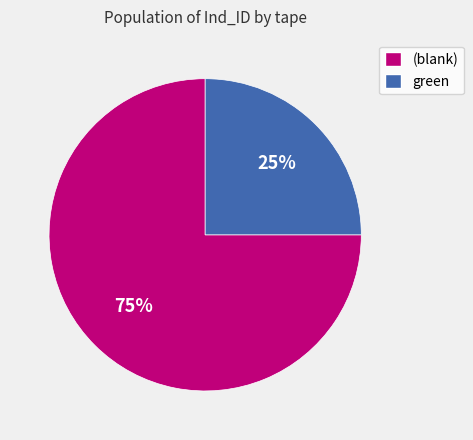

The green slice represents 31% of the pie. True or false?

False